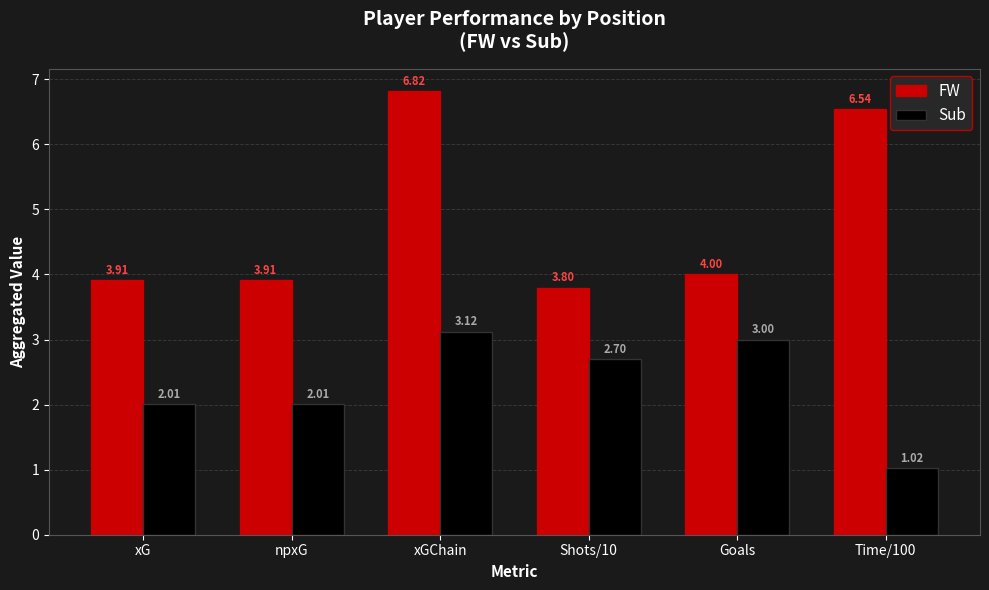

What is the spread (max minus min) of values at npxG?

1.9